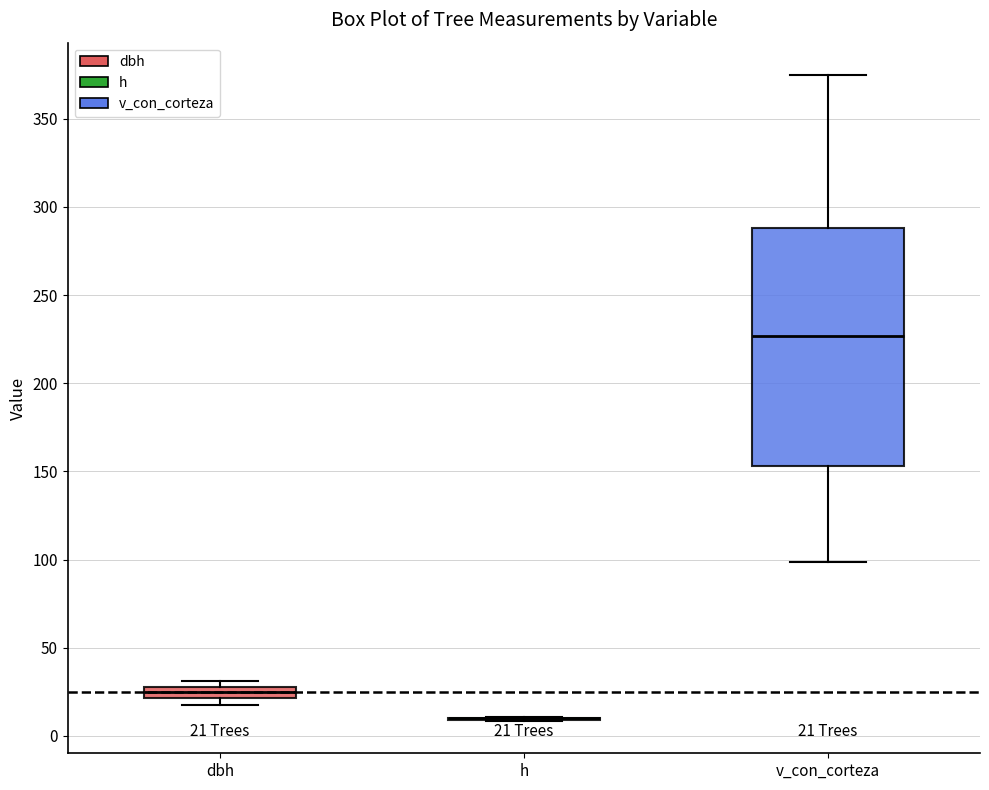

Which box is the tallest, from its lower edge to its upper edge?

v_con_corteza